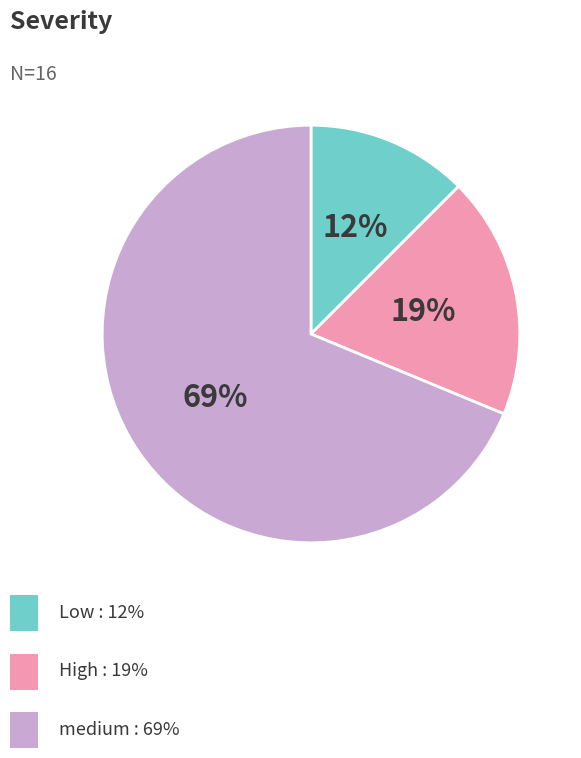

To the nearest percent, what is the average slice percentage?

33%